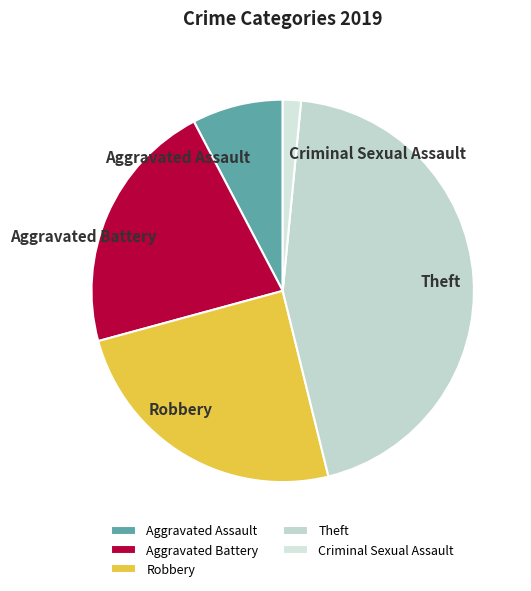

Which category has the biggest portion of the pie?

Theft